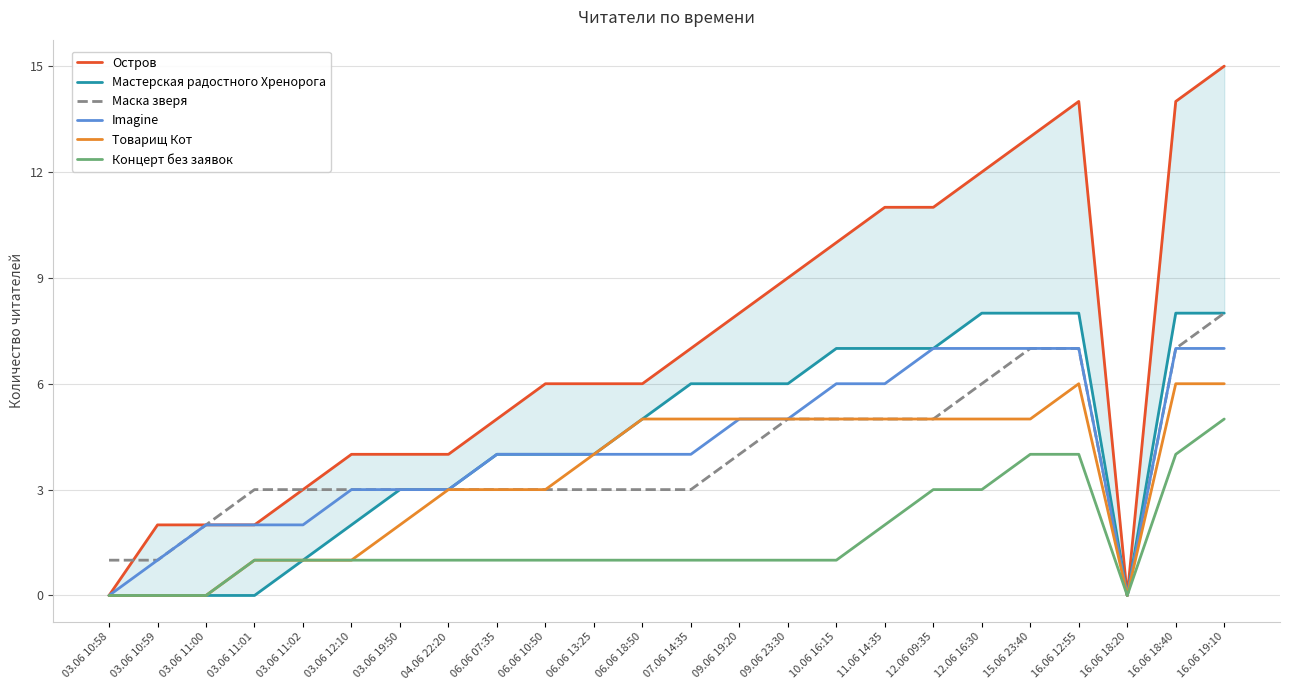

How many values in Imagine are above zero?

22